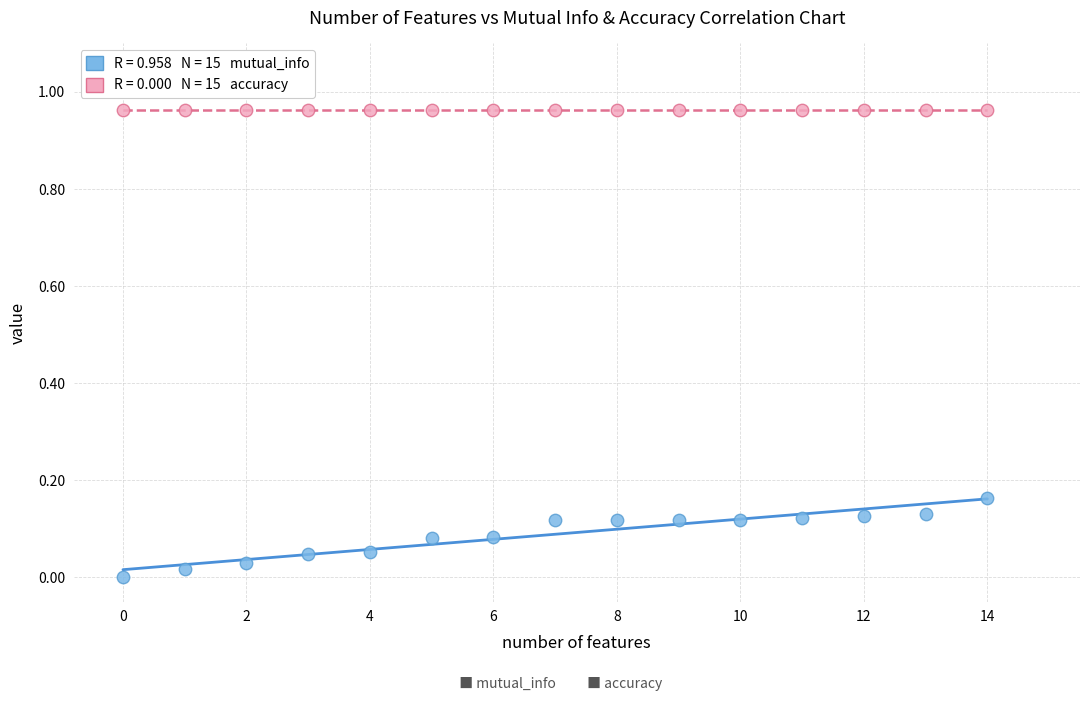

How many data points are displayed?

30